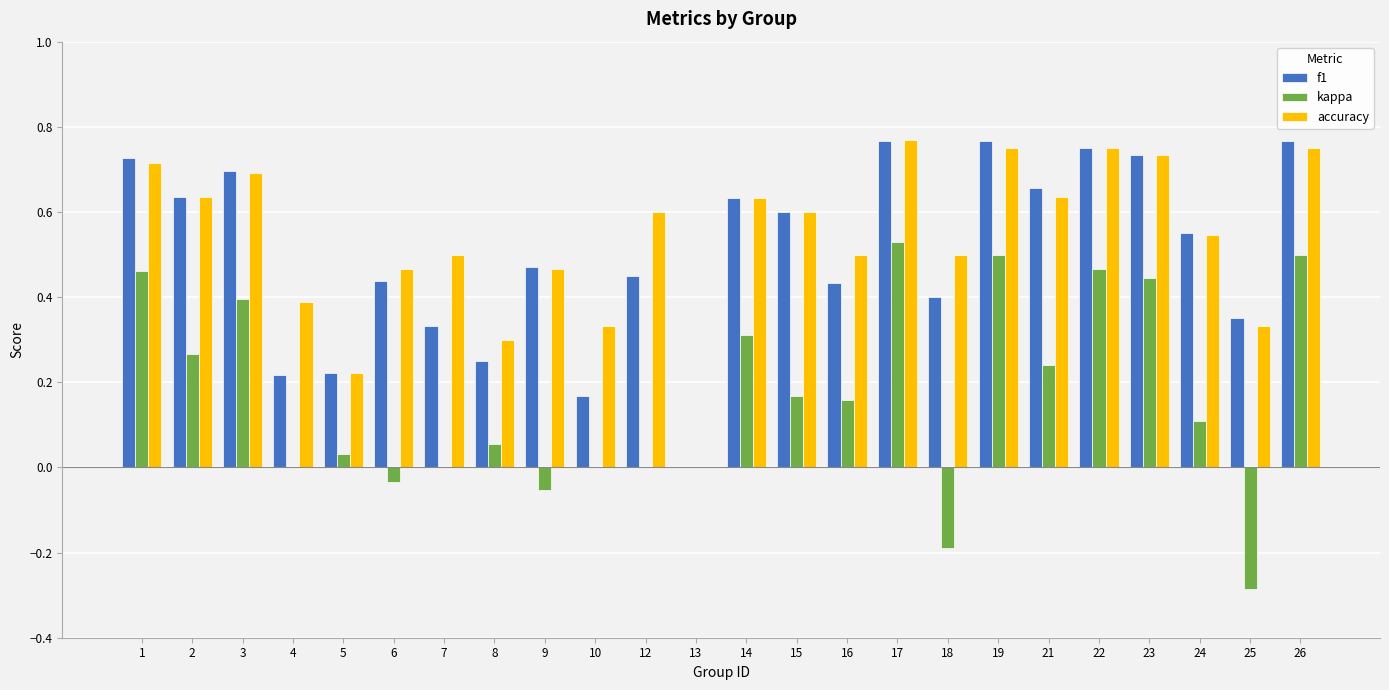

What is the sum of all accuracy values?

12.8